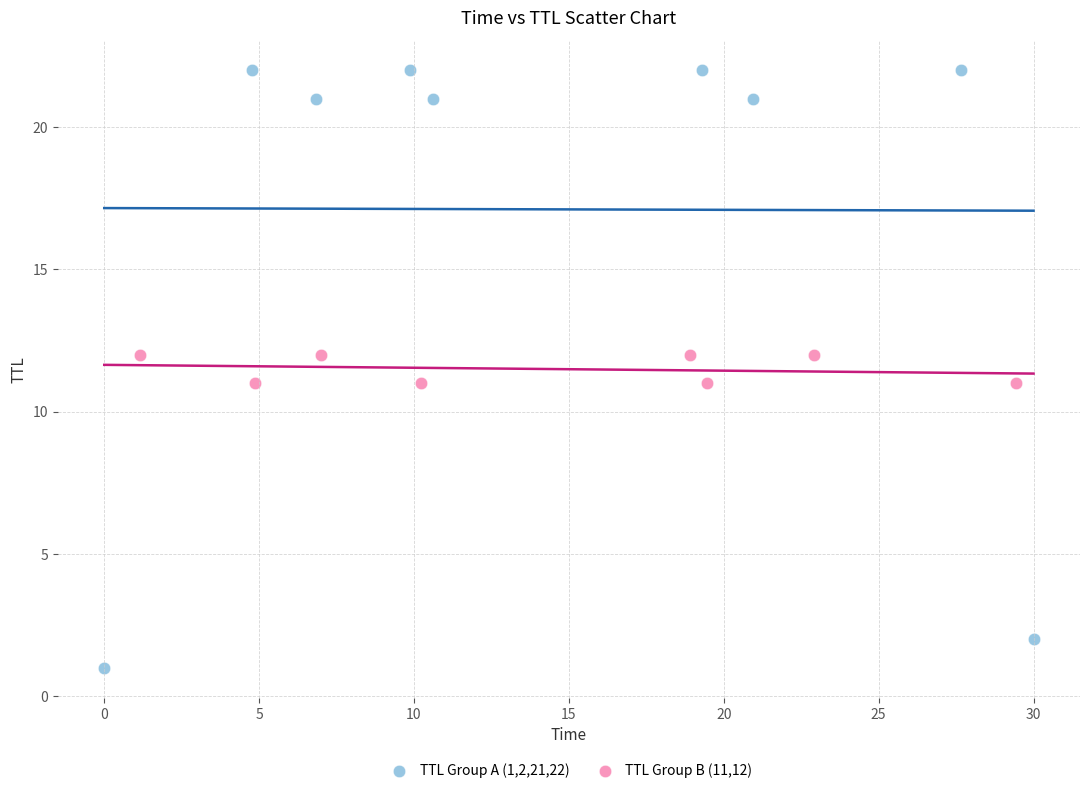

Which series has the widest spread of Y values?

TTL Group A (1,2,21,22)